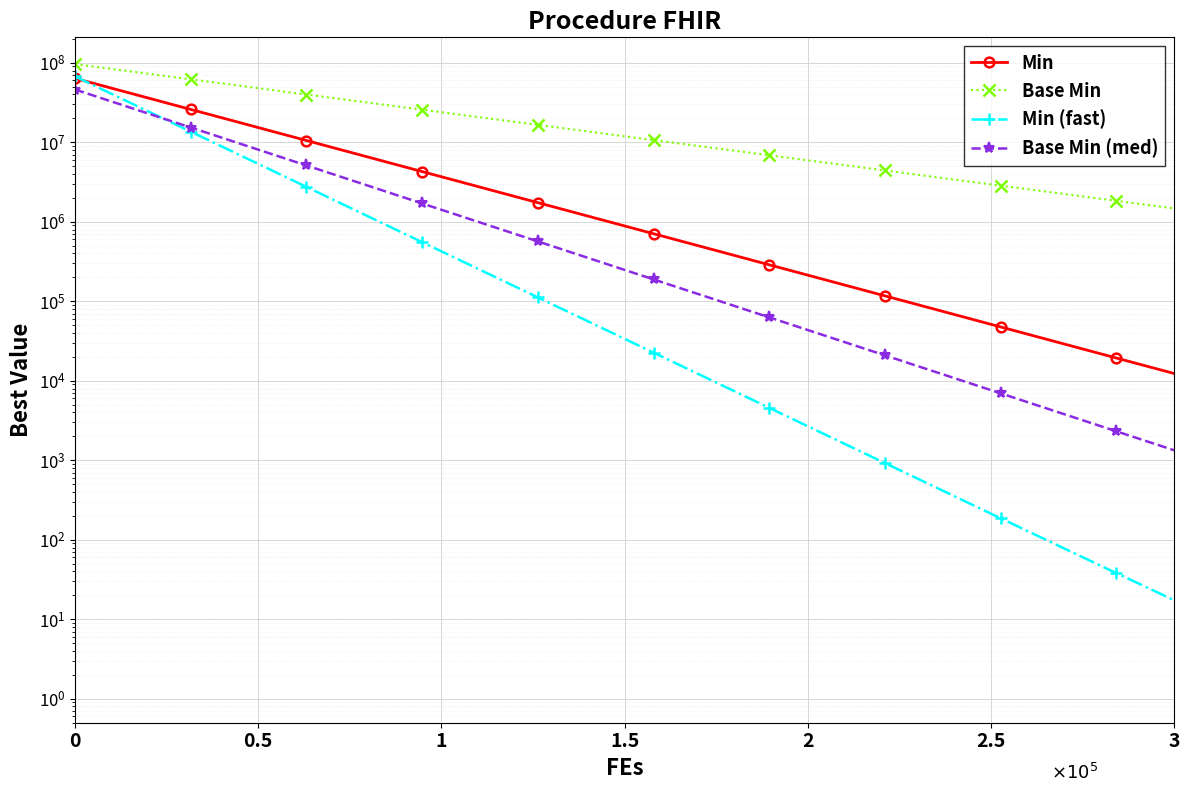

Which series has the largest range (max minus min)?

Base Min